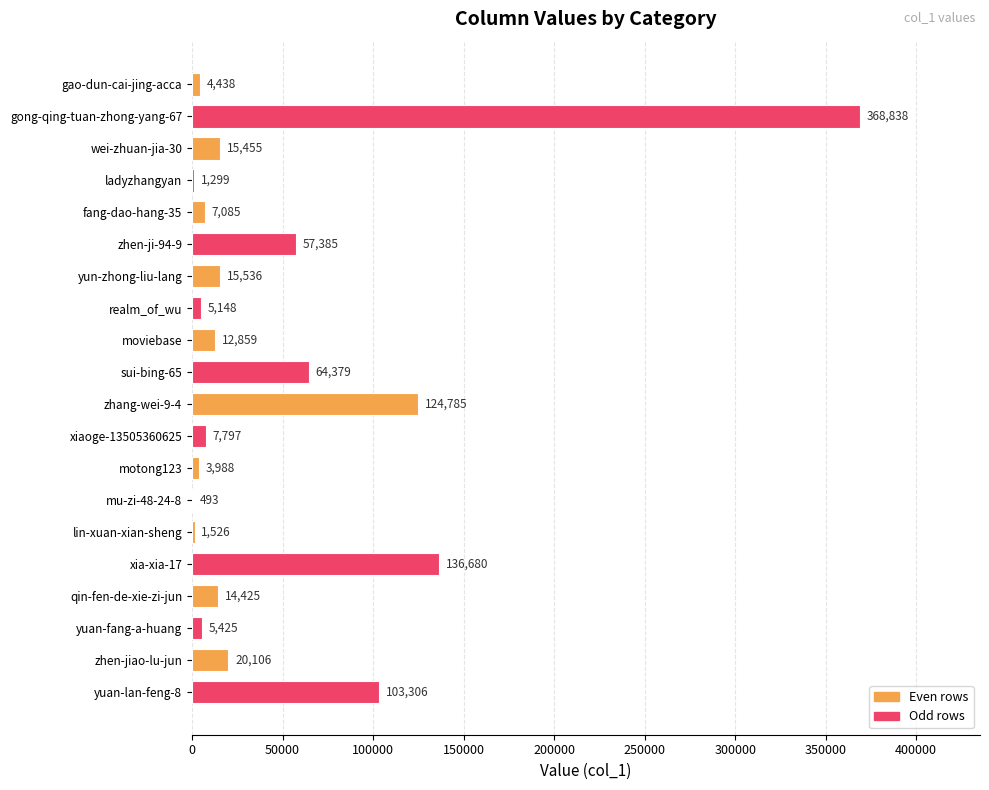

Which has a higher value, mu-zi-48-24-8 or zhang-wei-9-4?

zhang-wei-9-4